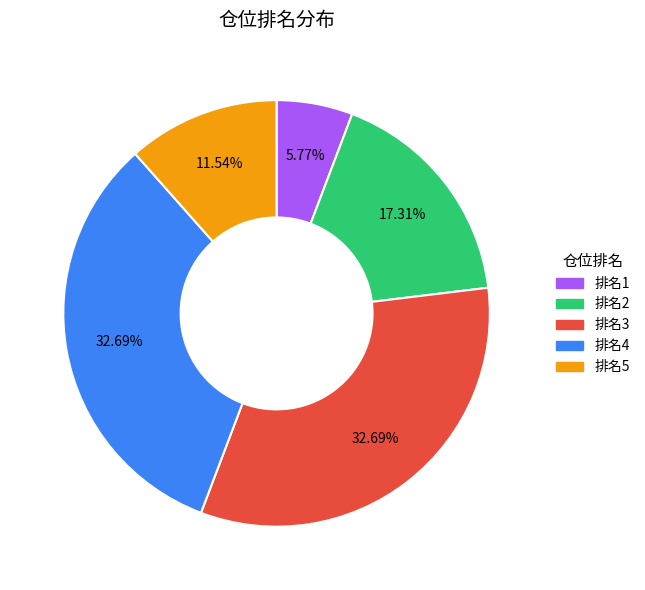

How many slices are in this pie chart?

5